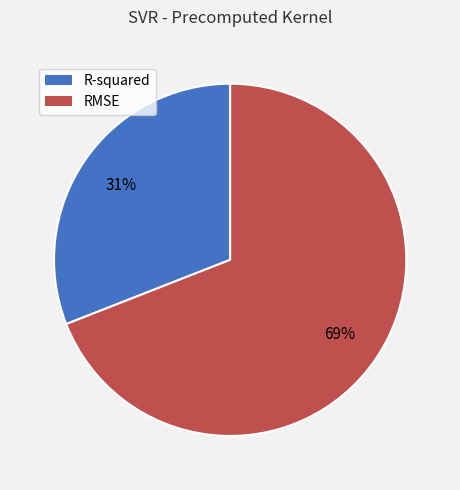

Between R-squared and RMSE, which is larger?

RMSE